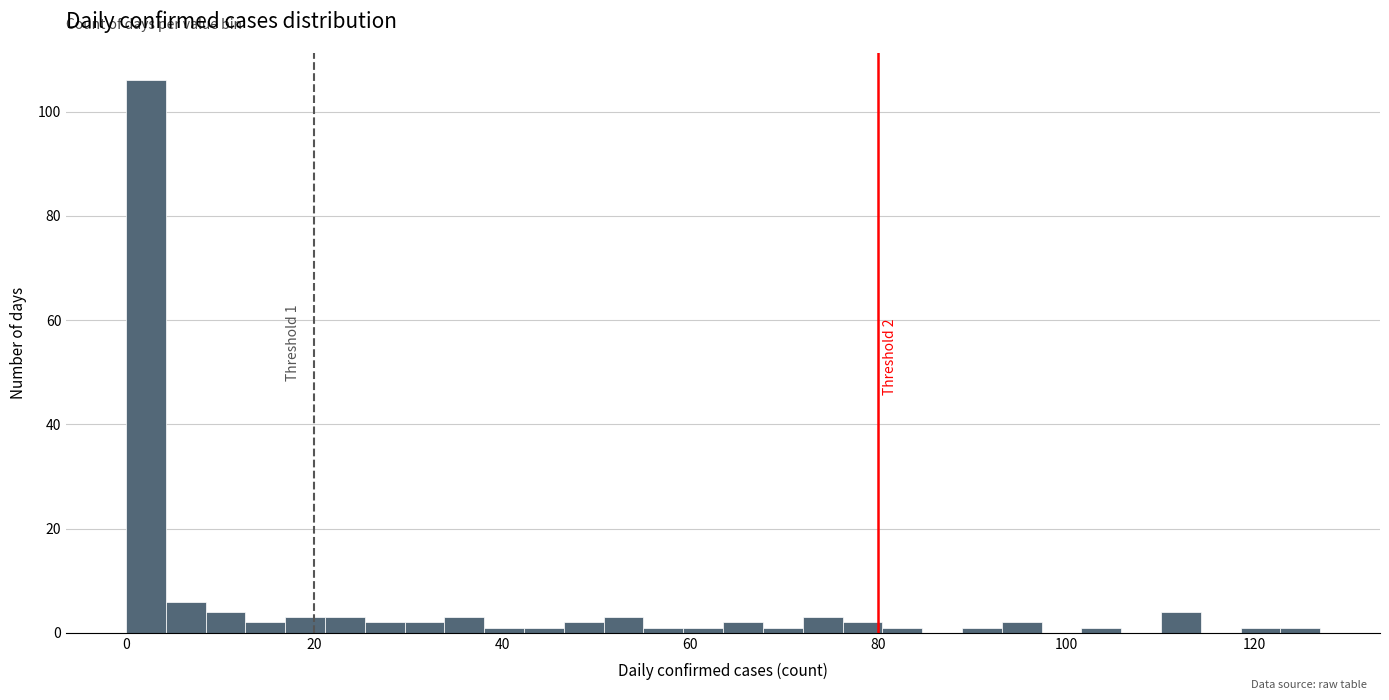

Around what value on the x-axis is the tallest bar? Give the approximate position of its centre, as read against the axis.

2